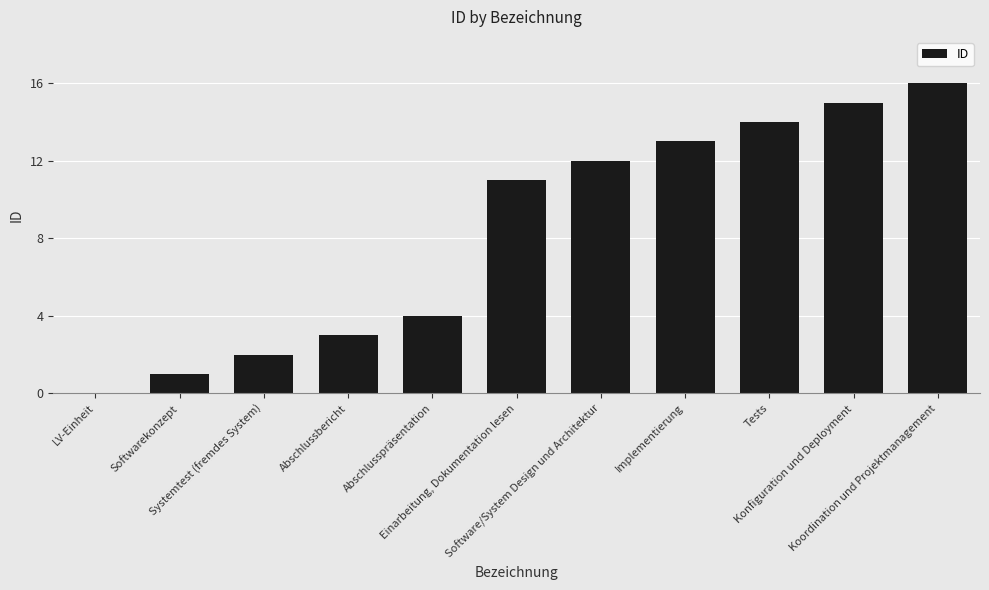

What is the sum of all values?

91